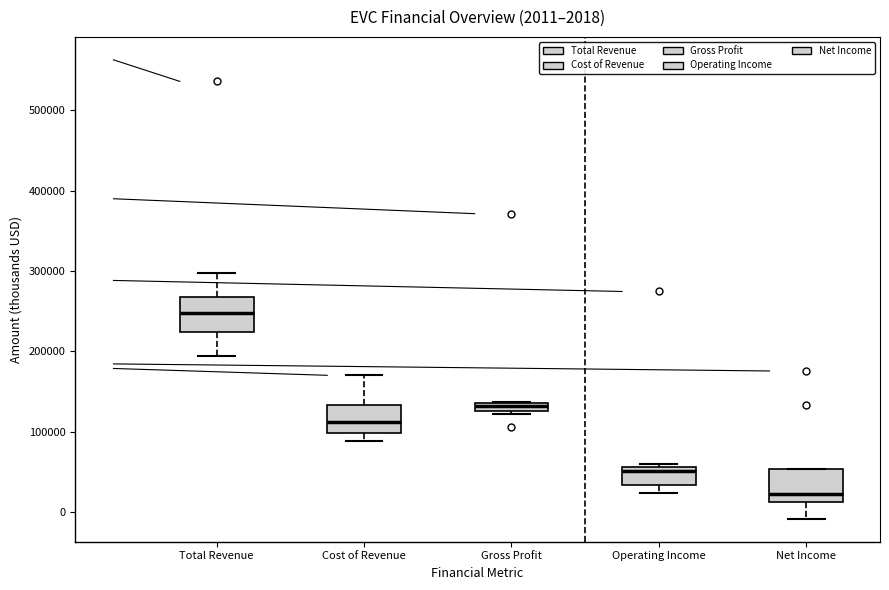

Which box has the highest median line?

Total Revenue